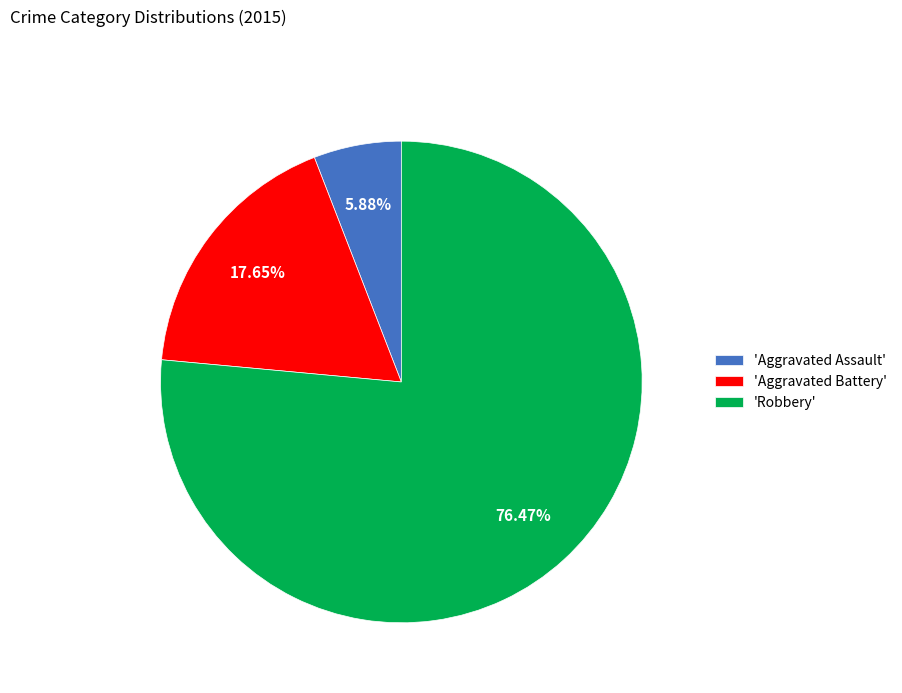

Rank the categories by value from highest to lowest.

'Robbery', 'Aggravated Battery', 'Aggravated Assault'